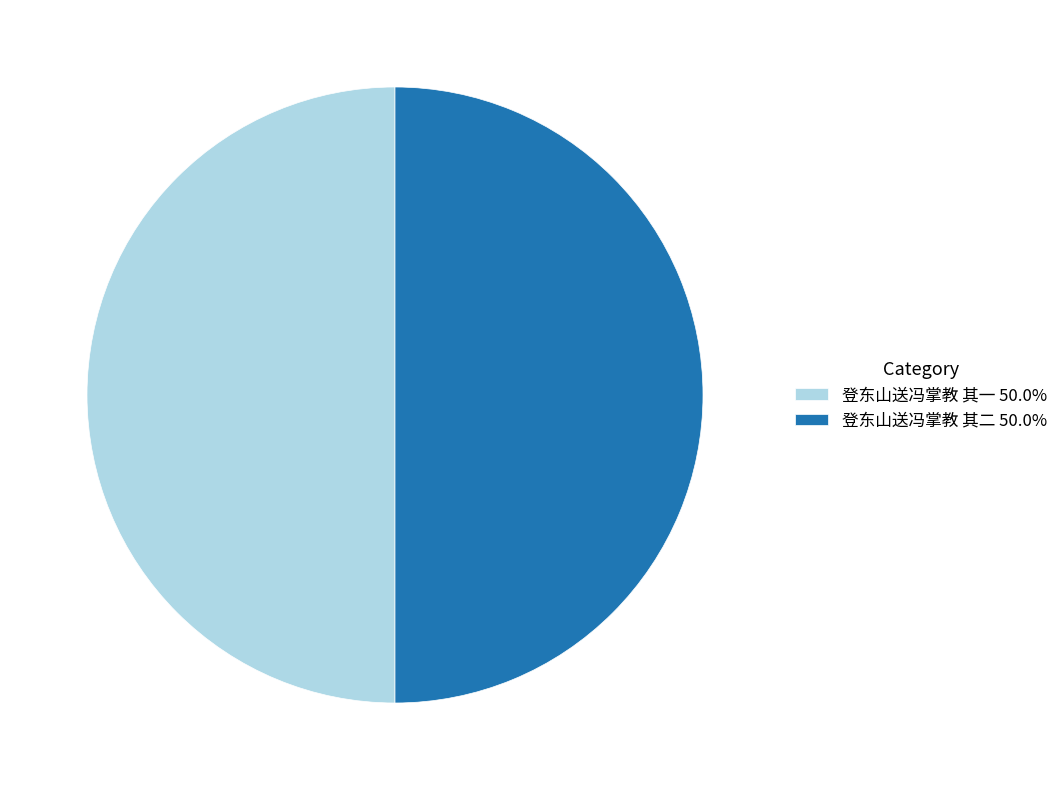

Approximately how many times larger is the value at 登东山送冯掌教 其一 50.0% compared to 登东山送冯掌教 其二 50.0%?

1.0